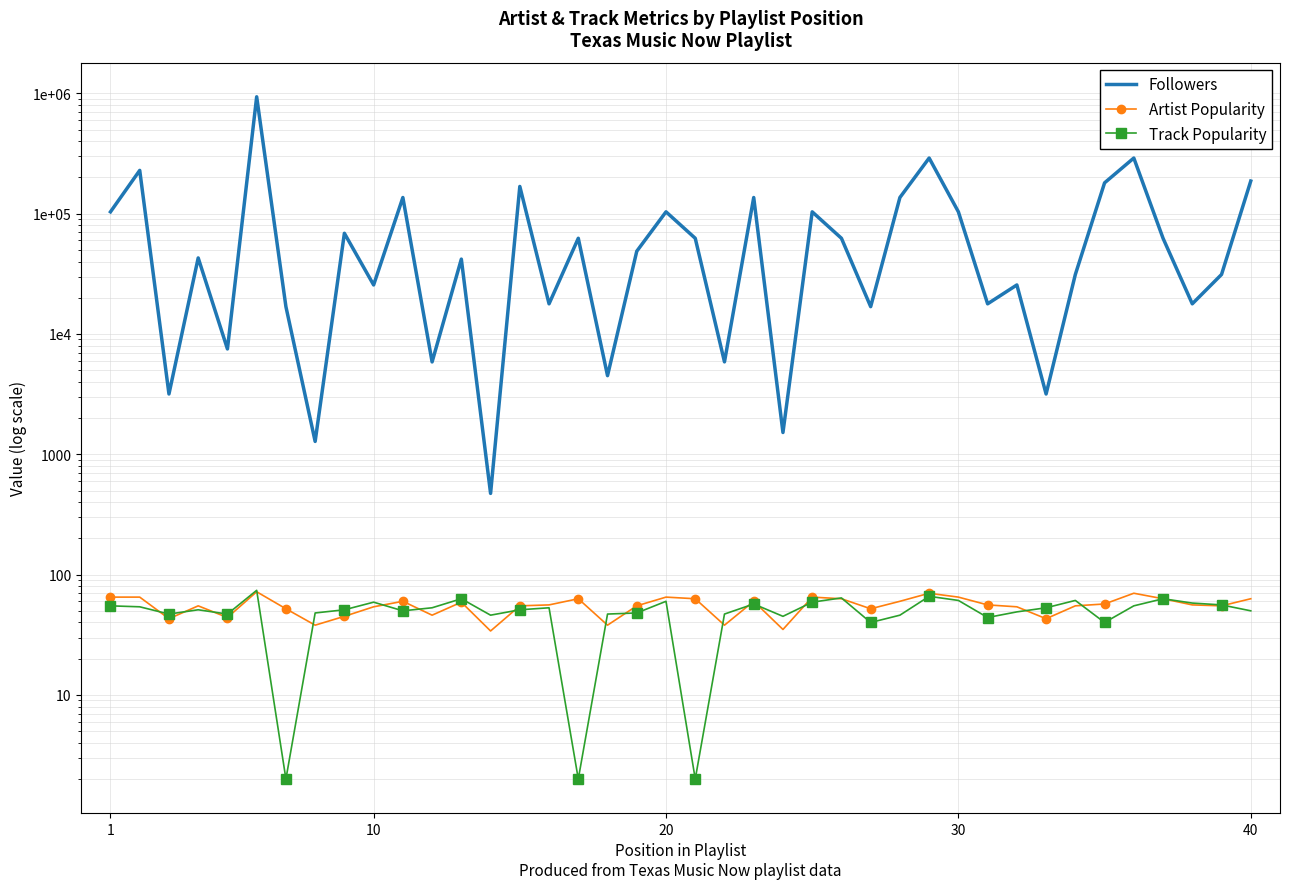

True or false: Followers and Track Popularity intersect in this chart.

False